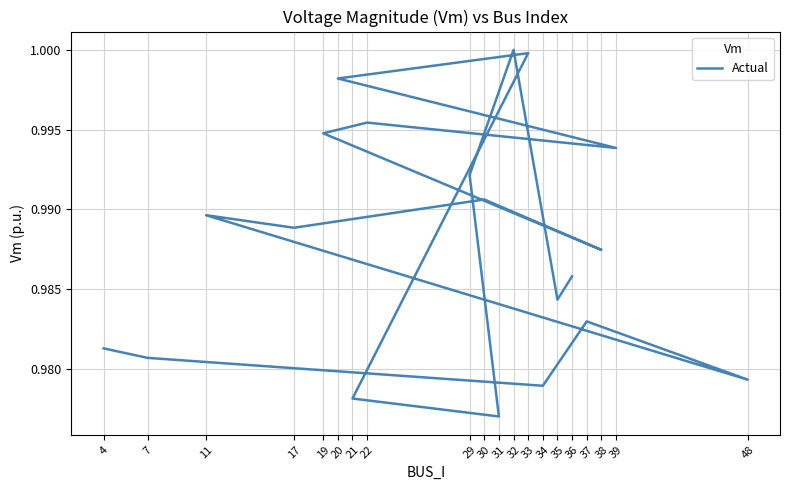

Is it true that the value at 34 is 1.3?

False